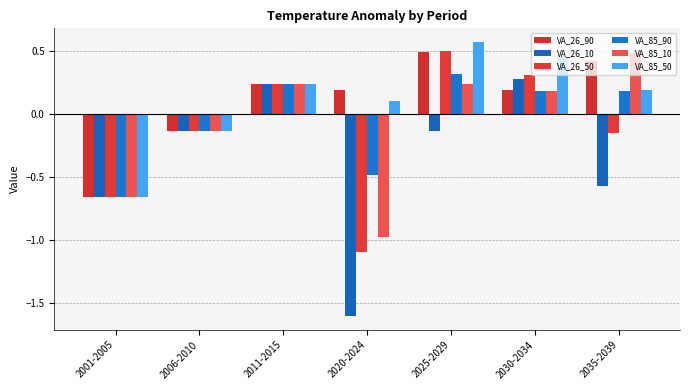

How many data points in VA_85_10 are less than 0?

3